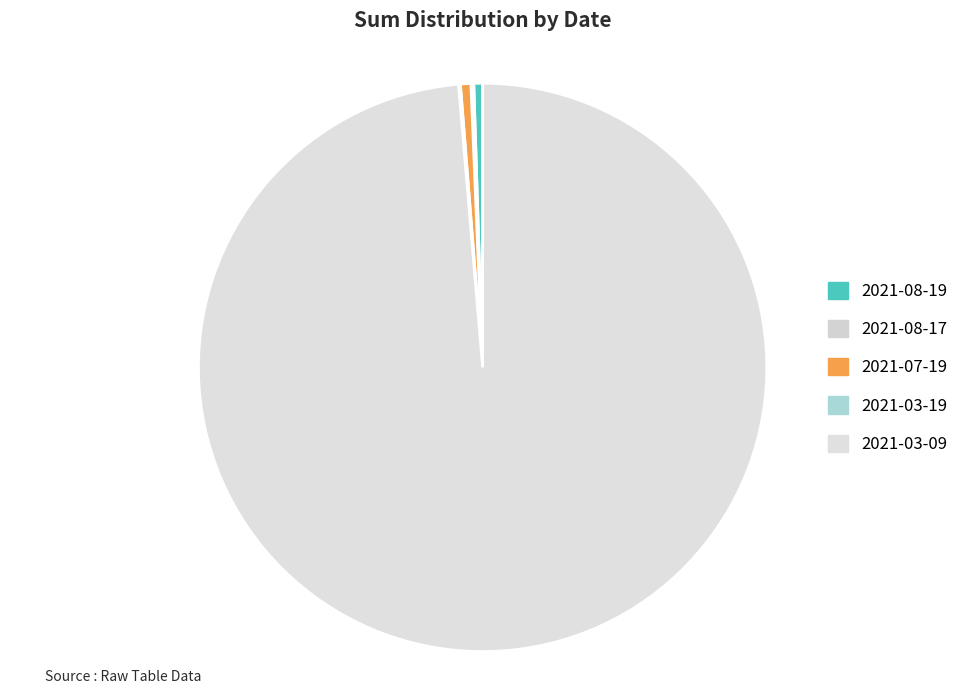

Is there a majority slice in this chart?

Yes